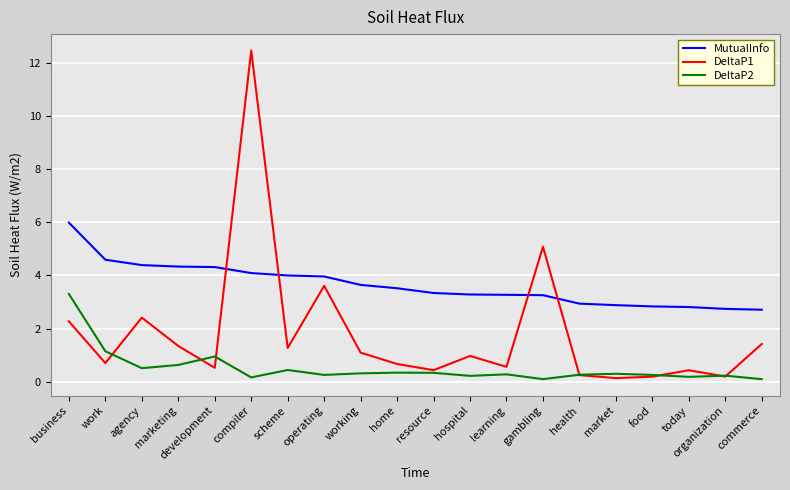

Which series has the widest spread of values?

DeltaP1